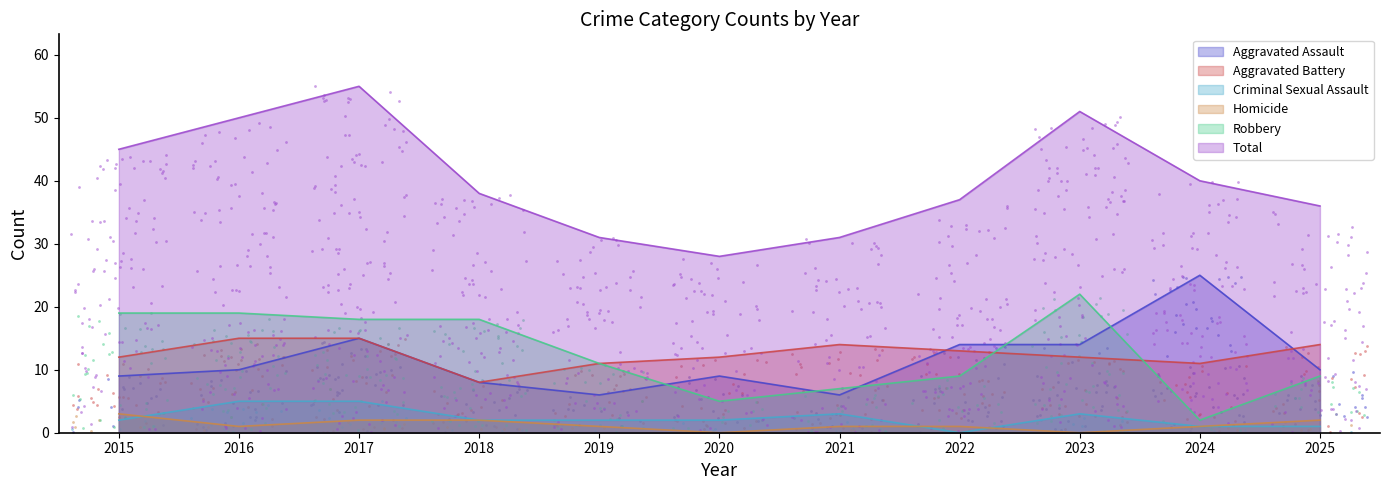

Is the value of Total at 2024 greater than the value of Aggravated Assault at 2024?

Yes